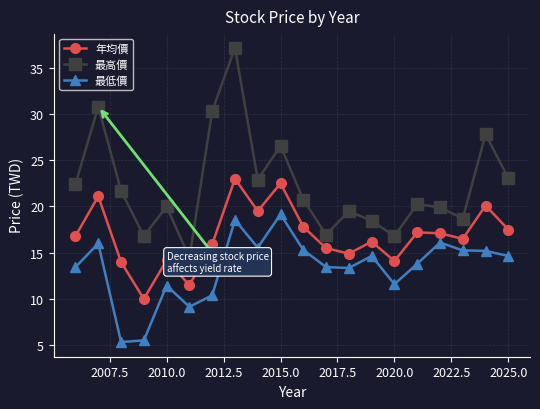

What is the sum of all 年均價 values?

335.4